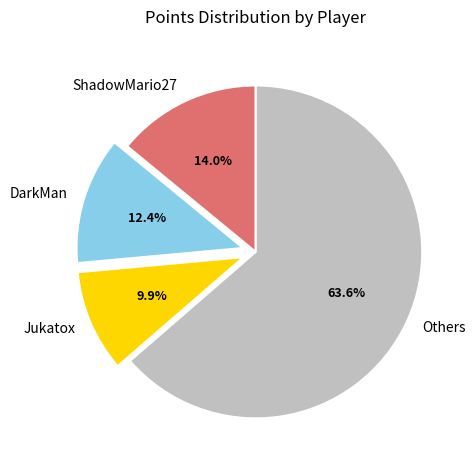

Approximately how many times larger is the value at DarkMan compared to Jukatox?

1.3